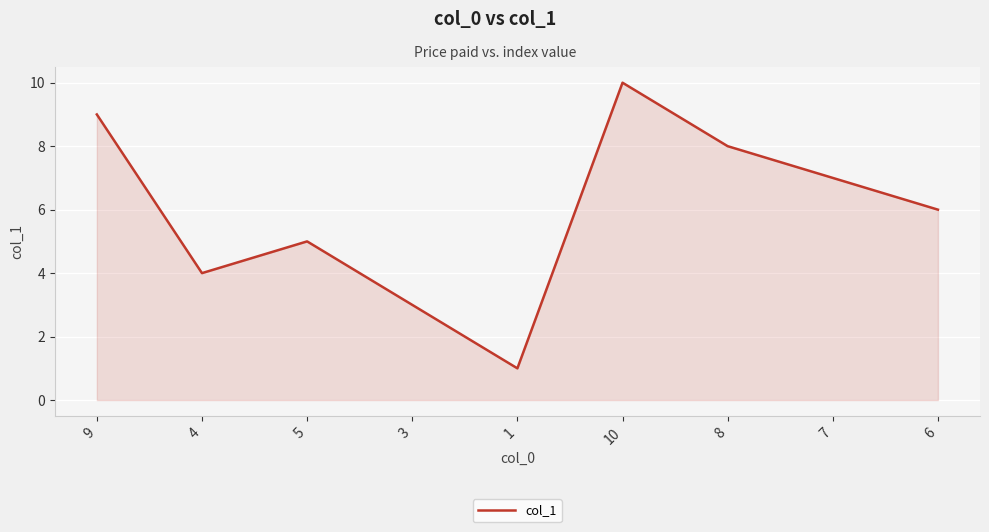

What is the average value?

6